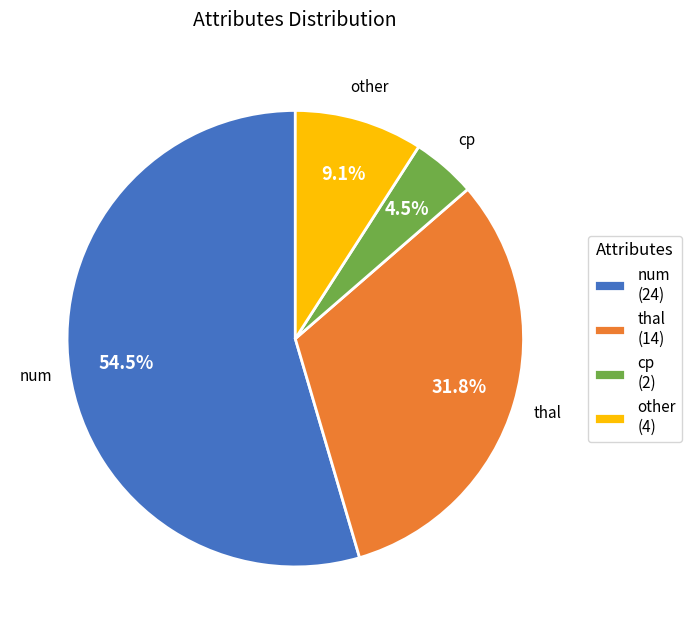

To the nearest percent, what is the difference between the num and thal slice percentages?

23%